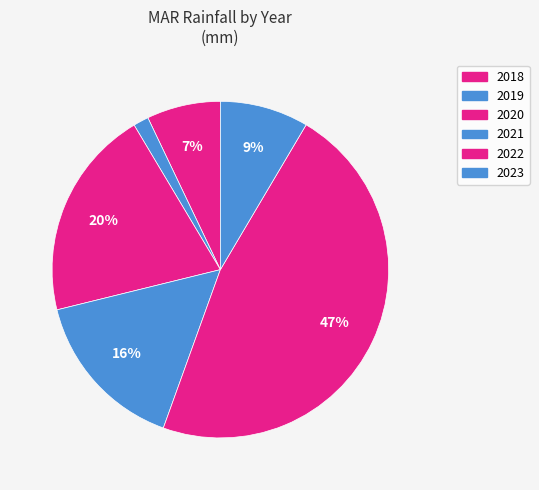

How many slices are in this pie chart?

6